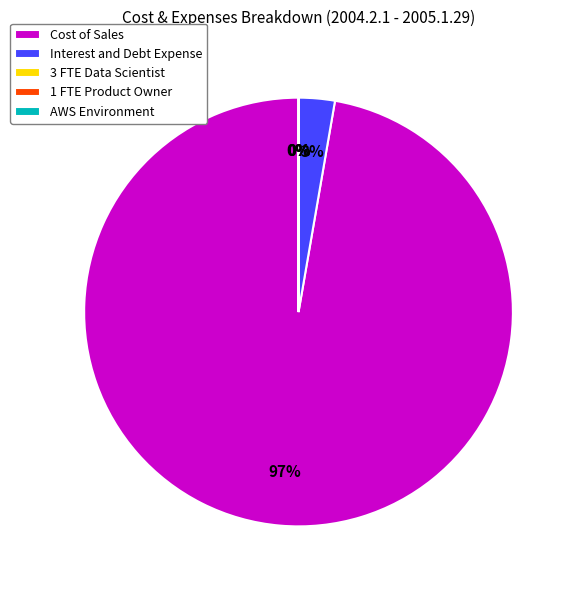

Which slice is the largest?

Cost of Sales